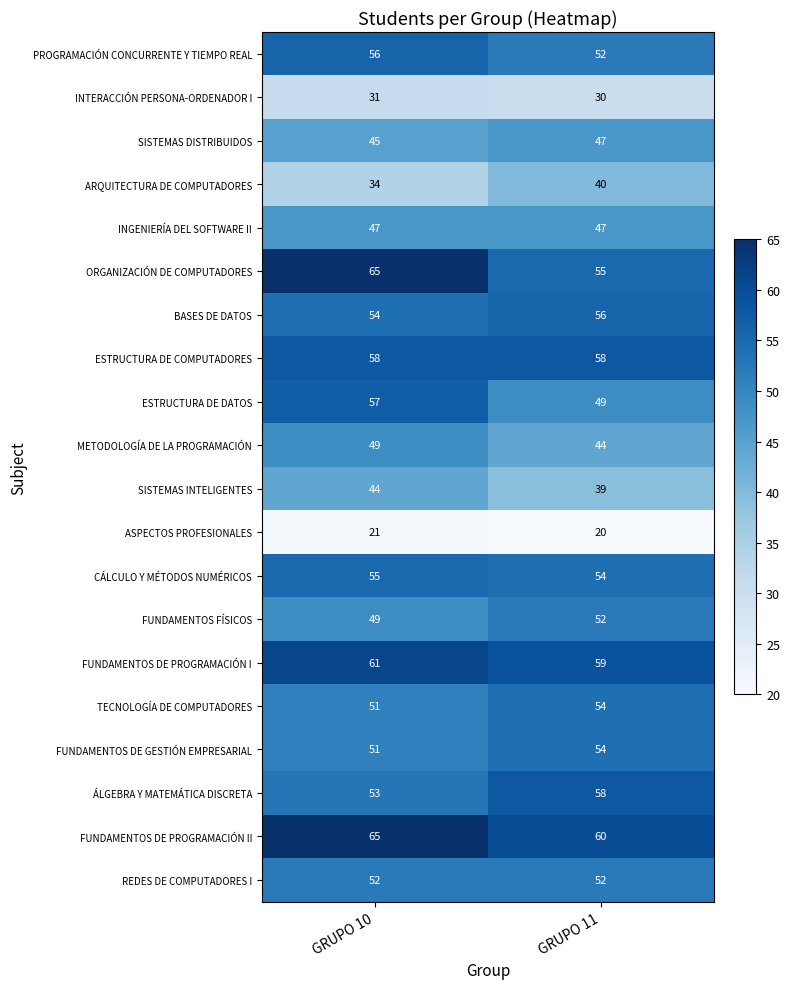

Which series changed the most between GRUPO 10 and GRUPO 11?

ORGANIZACIÓN DE COMPUTADORES